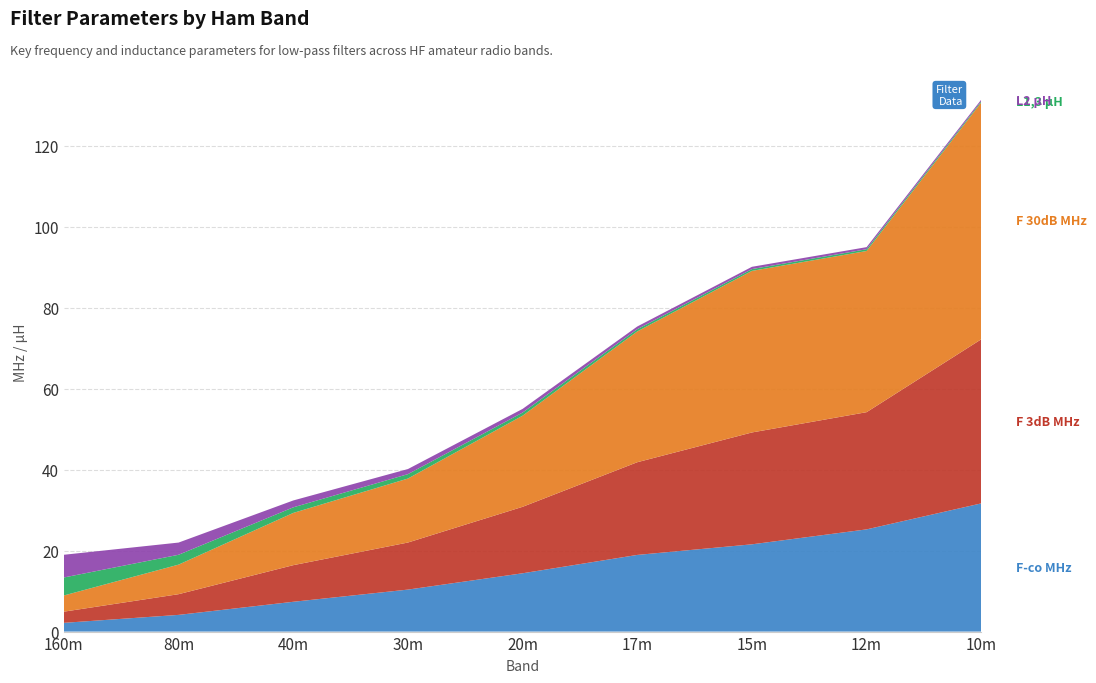

Reading right to left, list all the values displayed in this chart.

F-co MHz: 31.7	25.2	21.6	18.9	14.4	10.4	7.4	4.1	2.2
F 3dB MHz: 40.5	28.9	27.6	22.9	16.4	11.6	9.0	5.1	2.8
F 30dB MHz: 58.5	39.8	39.9	32.3	22.5	15.8	12.9	7.3	4.0
L1,3 µH: 0.3	0.4	0.4	0.5	0.8	1.1	1.4	2.4	4.4
L2 µH: 0.4	0.5	0.6	0.7	0.9	1.3	1.7	3.0	5.6